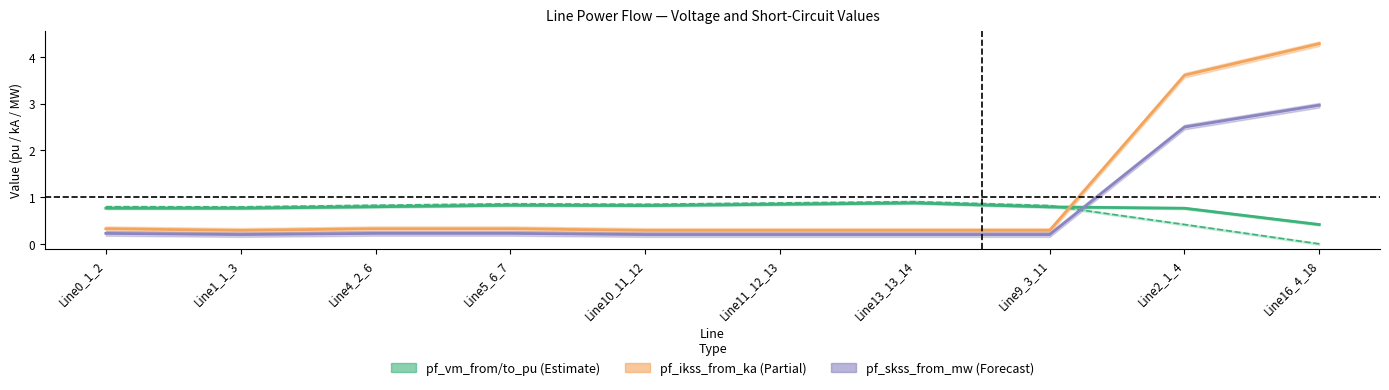

What position from the right is Line16_4_18?

1